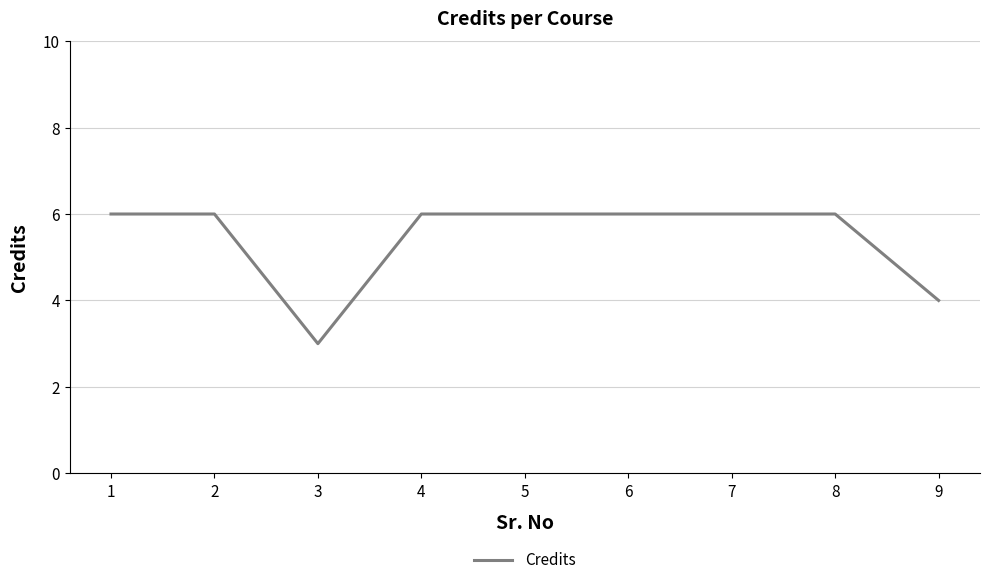

Reading left to right, list all the values displayed in this chart.

6	6	3	6	6	6	6	6	4